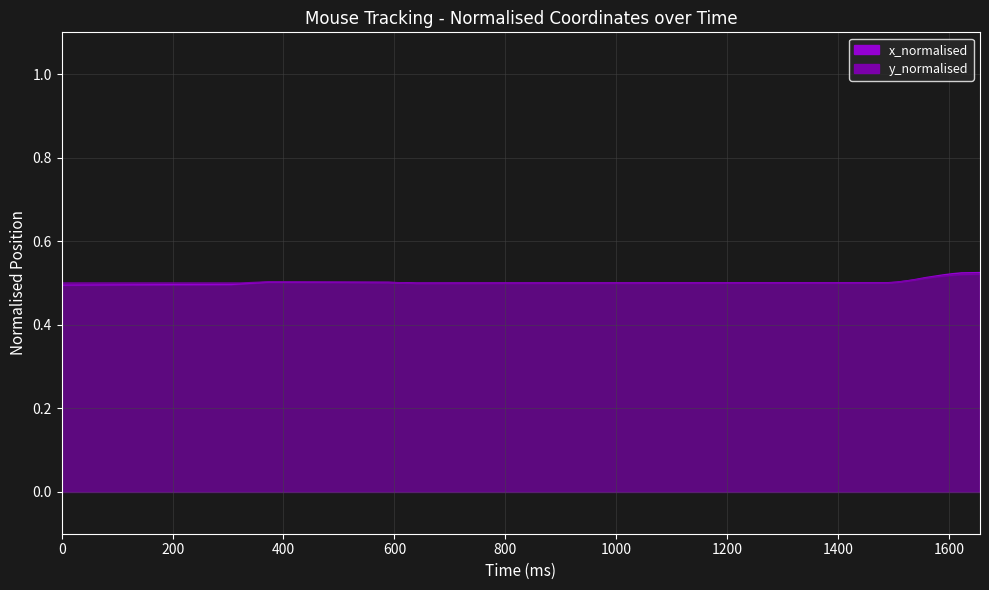

True or false: y_normalised_line has more than 0 points higher than both neighbors.

True